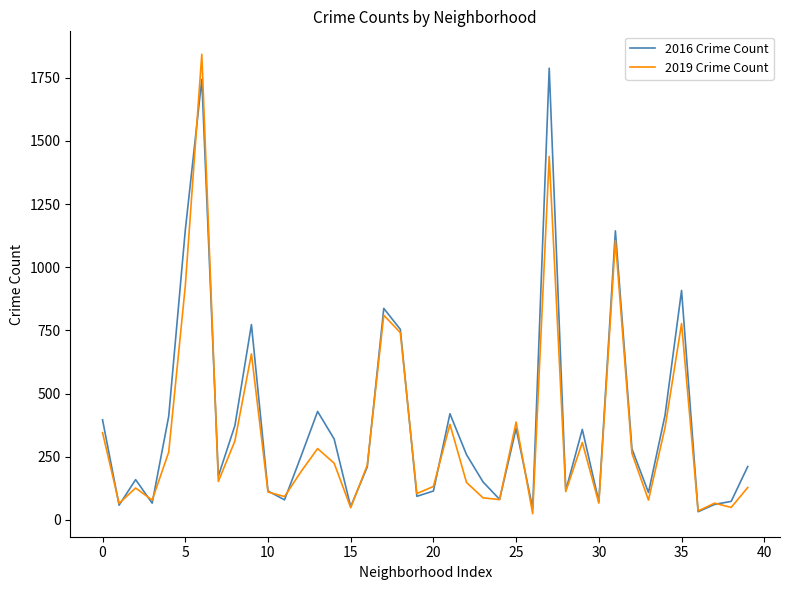

What is the highest value of the 2019 Crime Count series?

1843